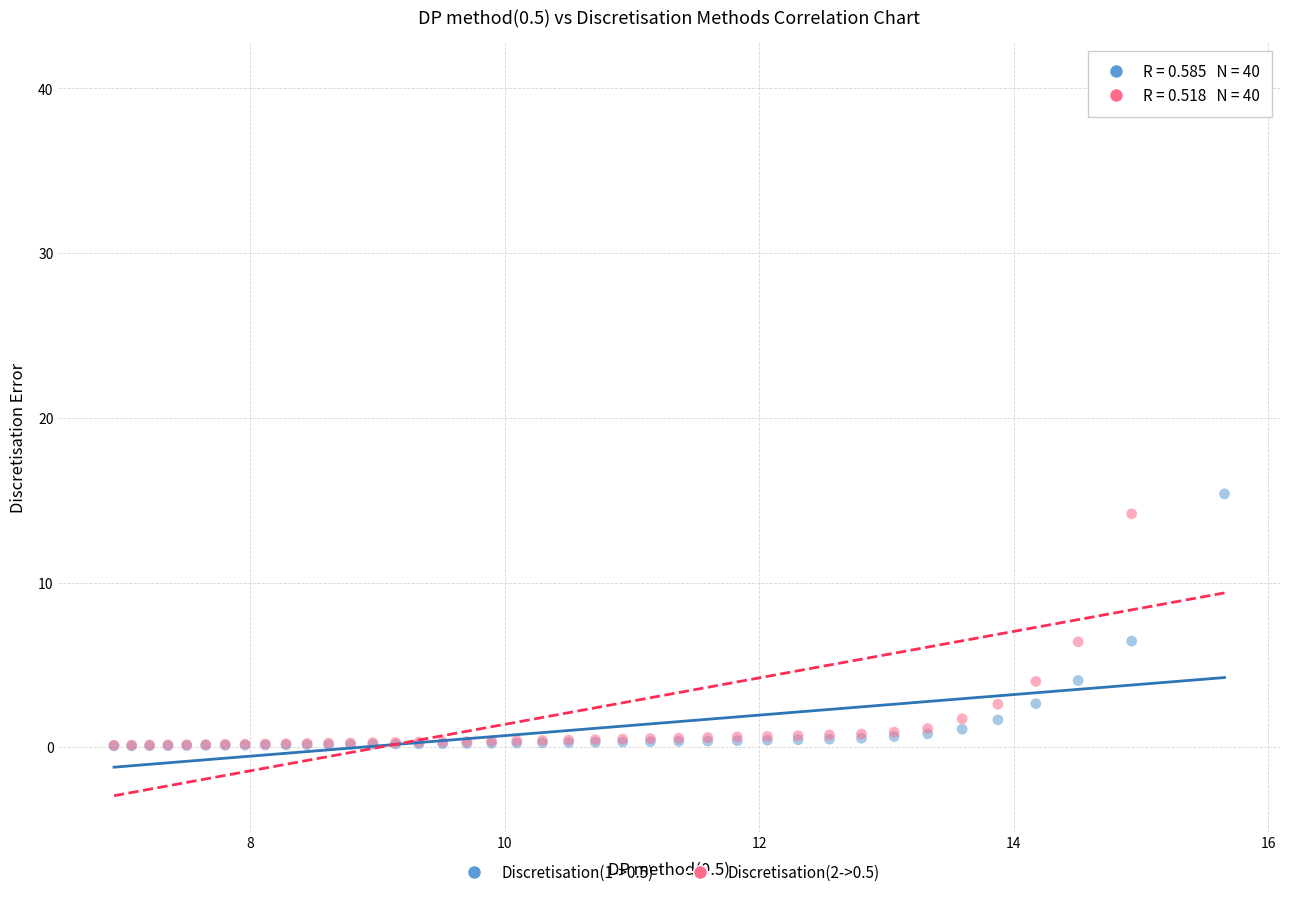

Across all series, what Y value is closest to 20?

15.4